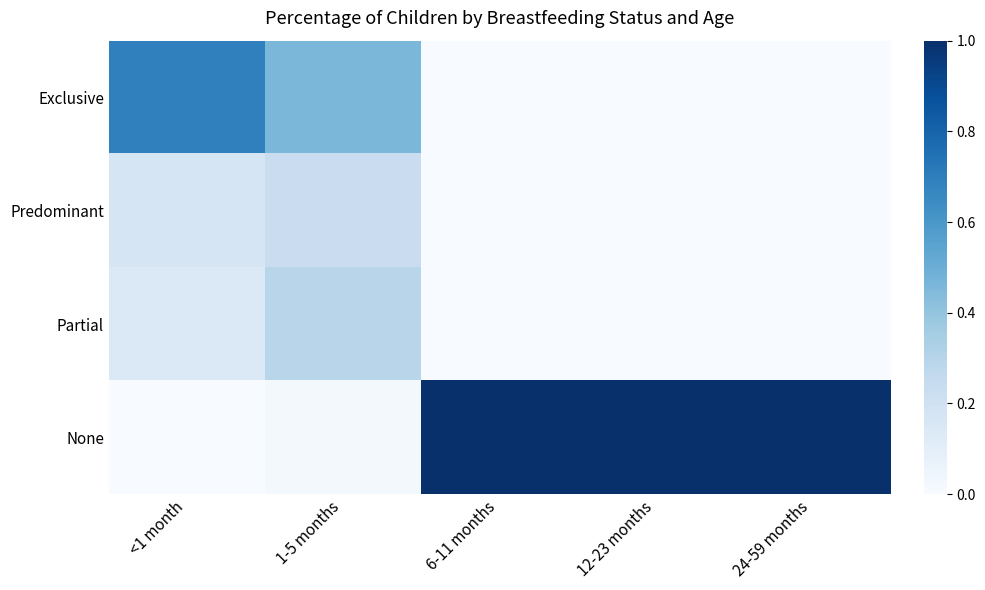

Which series changed the most between <1 month and 1-5 months?

Exclusive